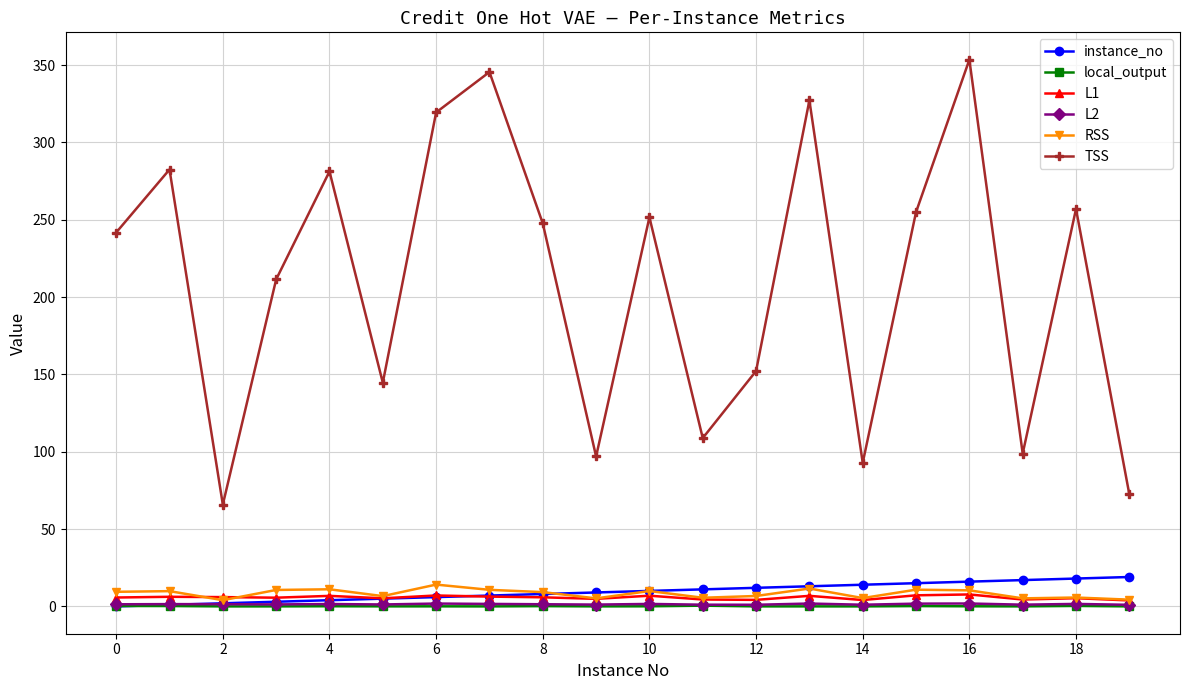

What is the value of the RSS point at the 17th from the left?

10.4